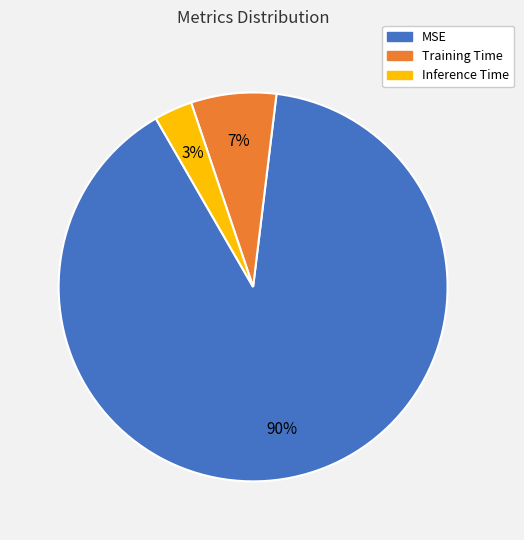

Between Inference Time and MSE, which is larger?

MSE